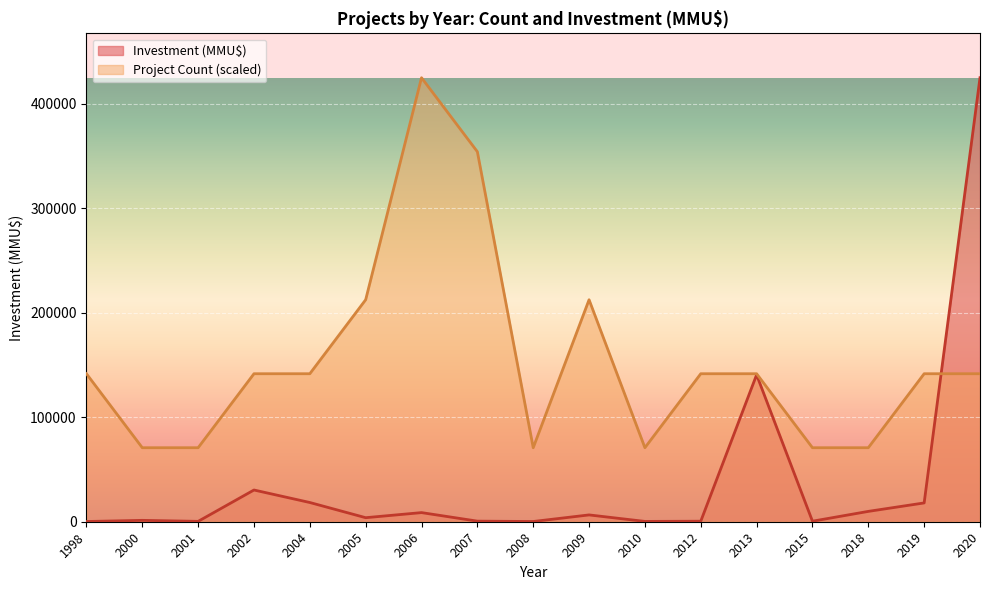

Which series changed the most between 2008 and 2012?

Project Count (scaled)